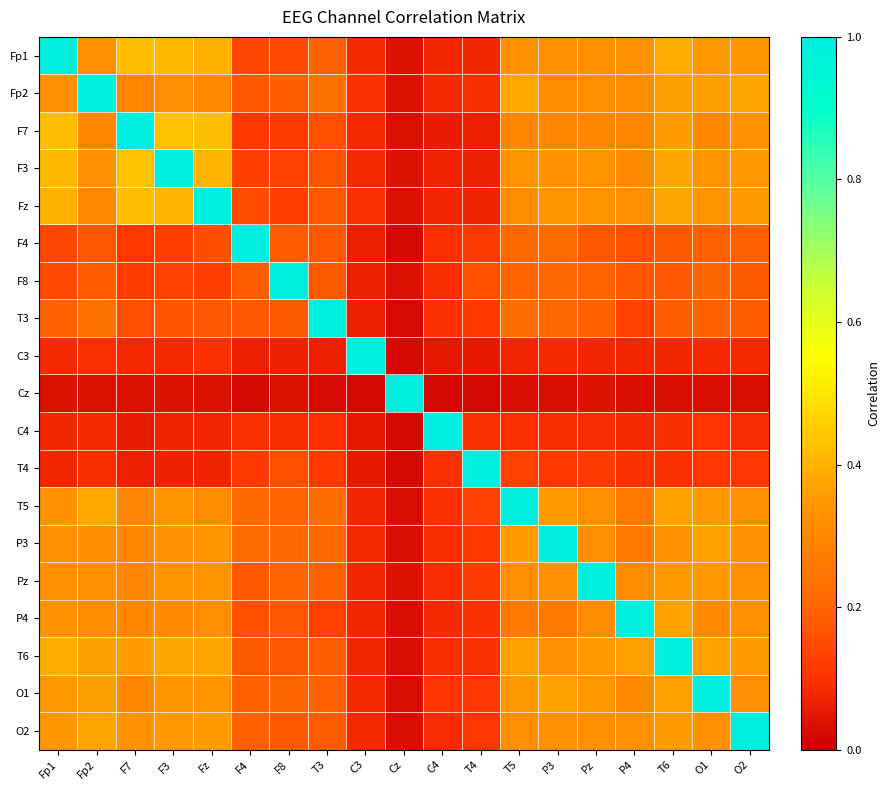

Between C4 and T3, which is larger?

T3